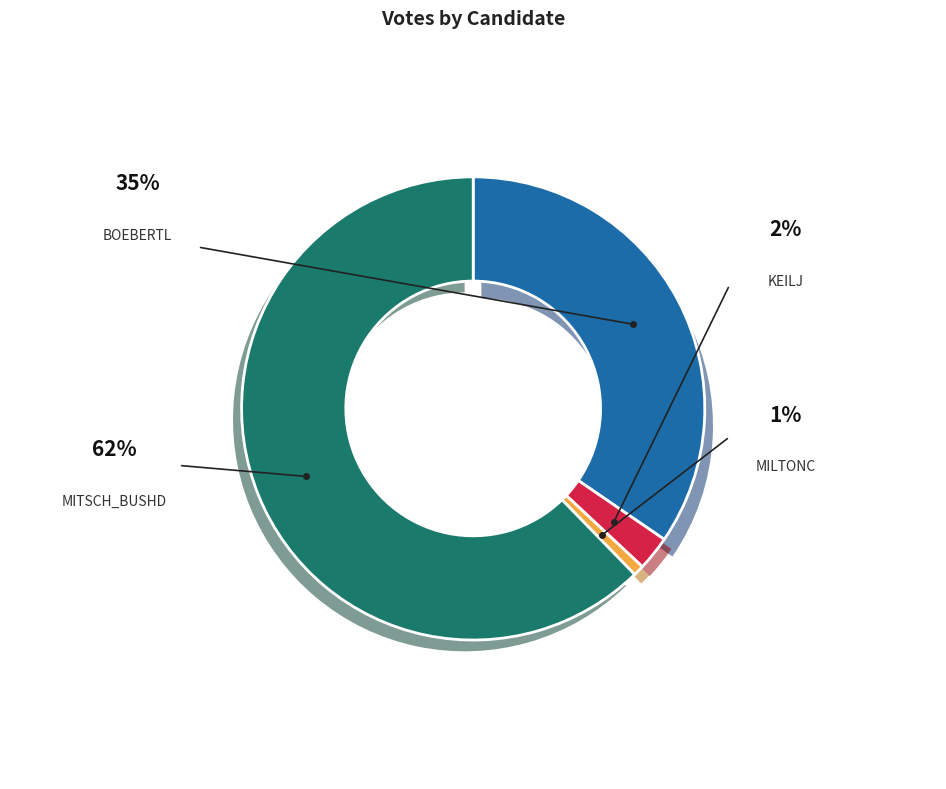

Which slice represents more than half of the pie?

mitsch_bushd